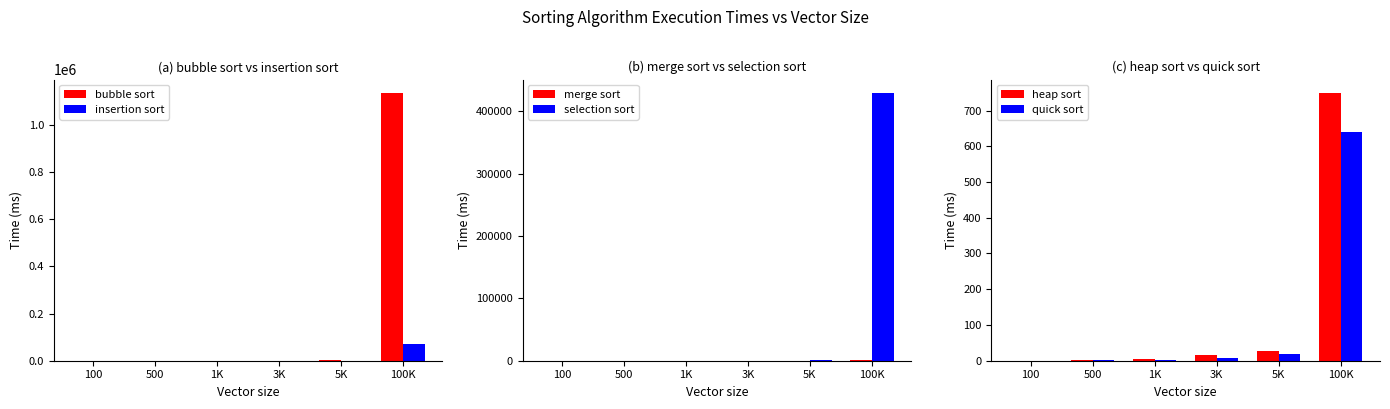

At which label is selection sort closest to 214831?

5K